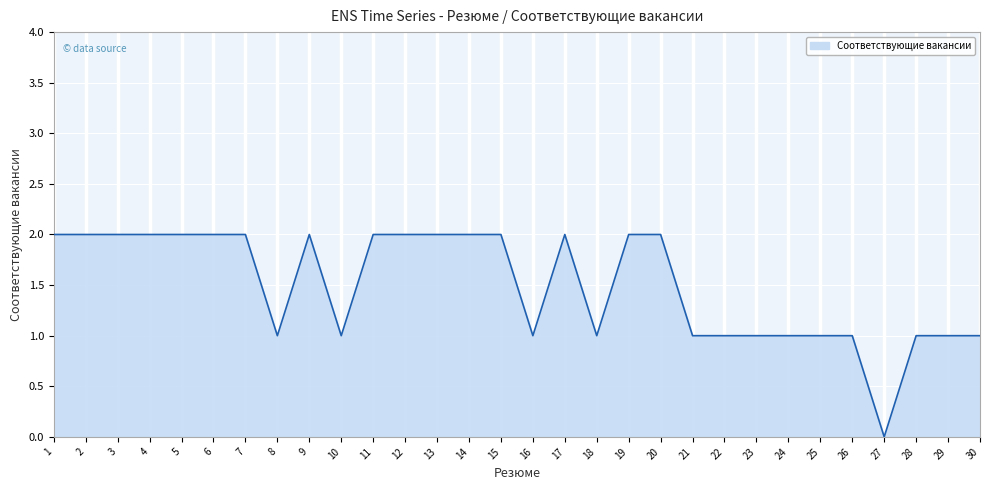

Count the number of categories in the chart.

30